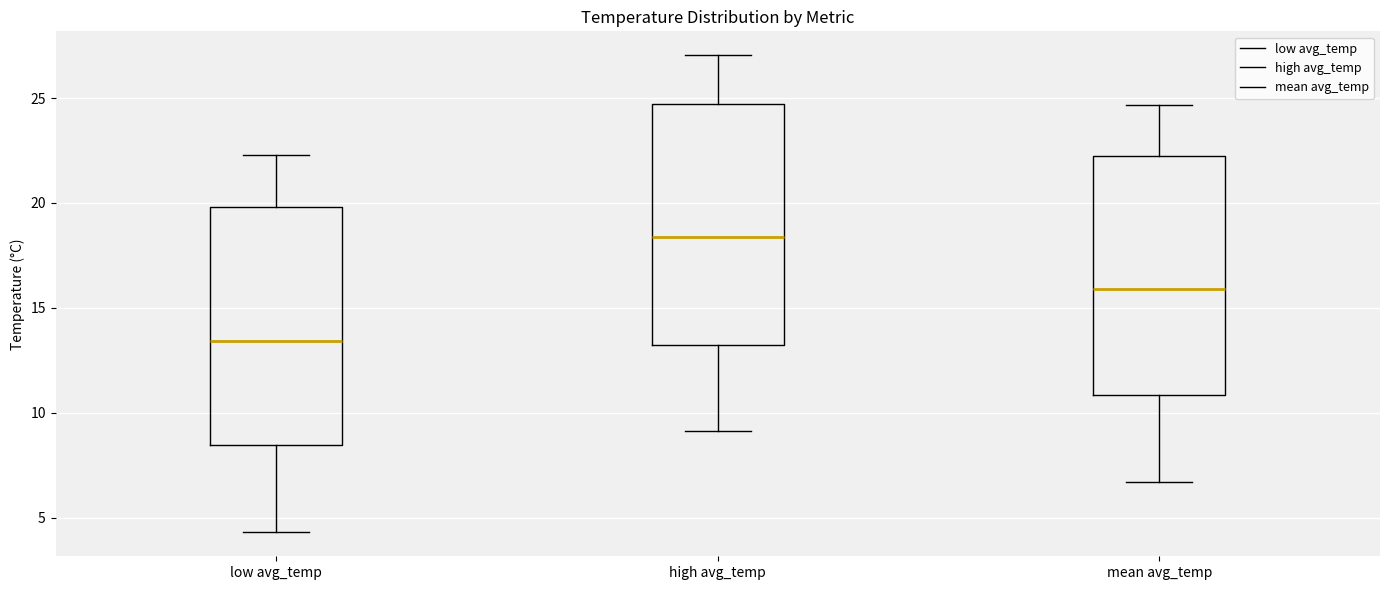

Where does the median line of the box for low avg_temp sit on the y-axis? The values are not printed on the chart, so give them approximately, as read against the axis.

13.5